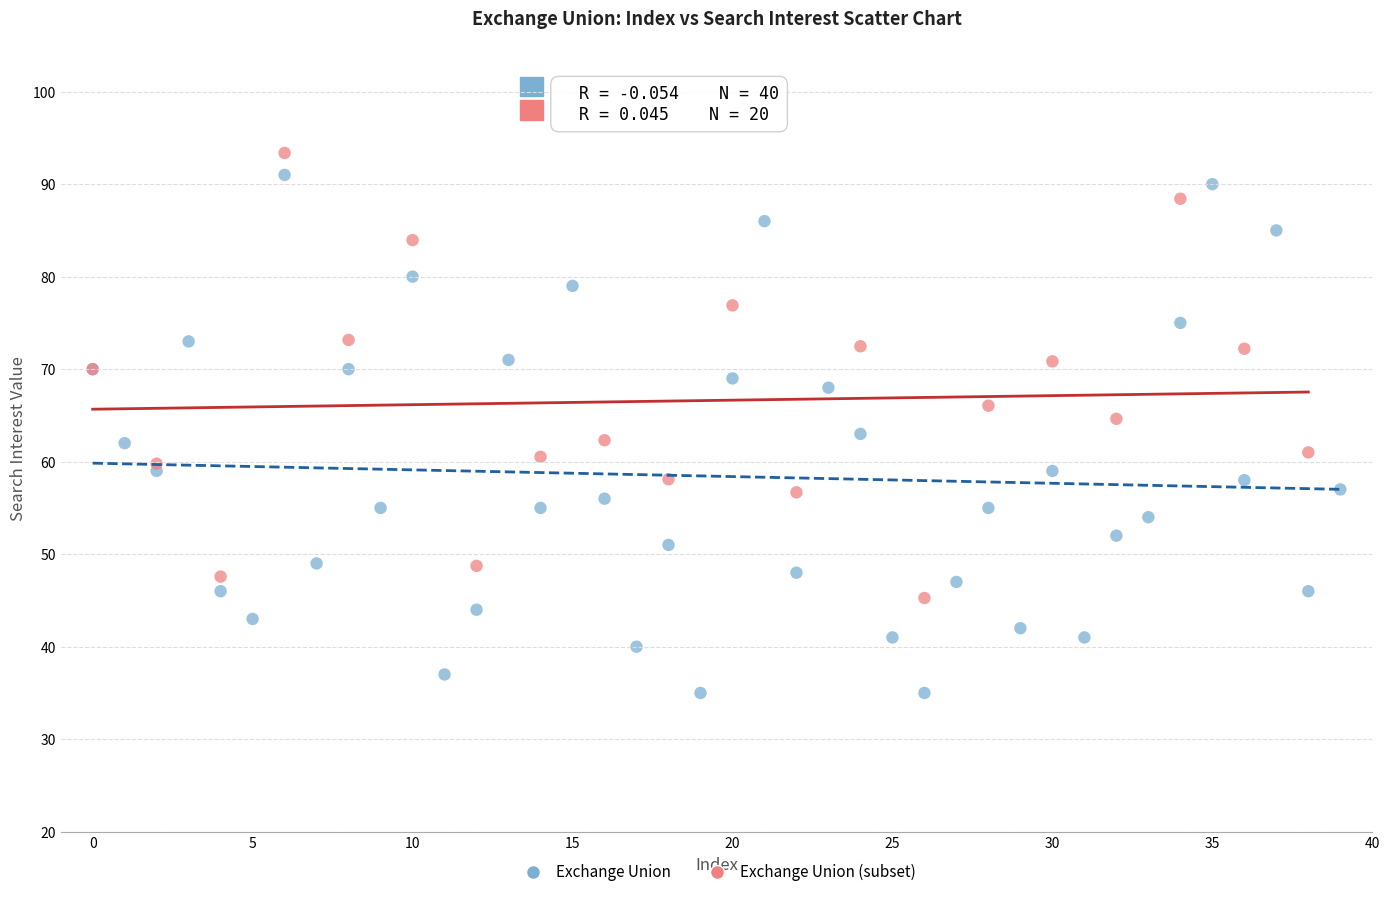

Which series has the widest spread of Y values?

Exchange Union